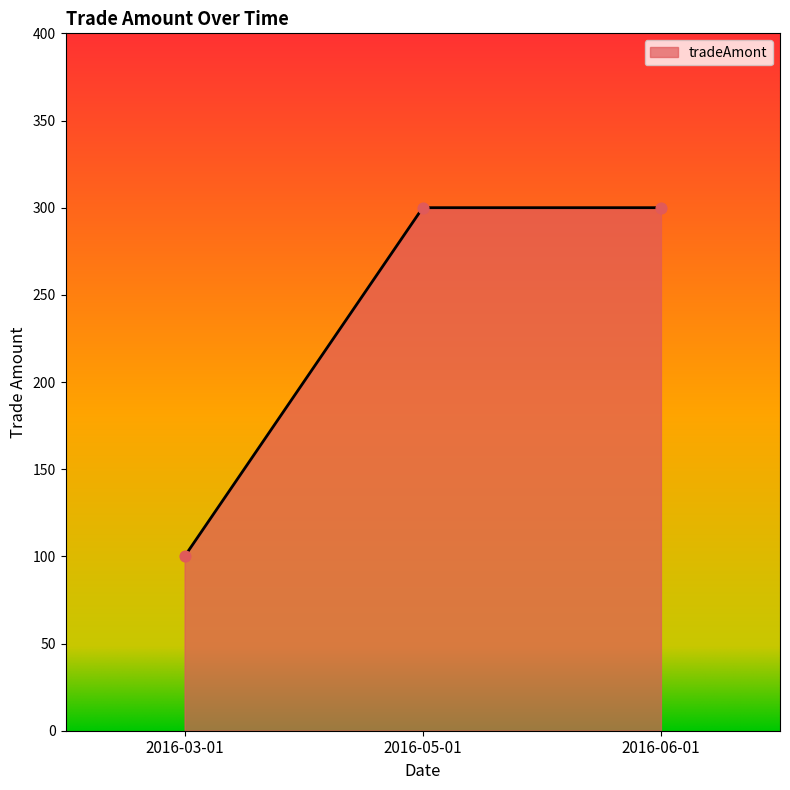

Between 2016-03-01 and 2016-06-01, which is larger?

2016-06-01